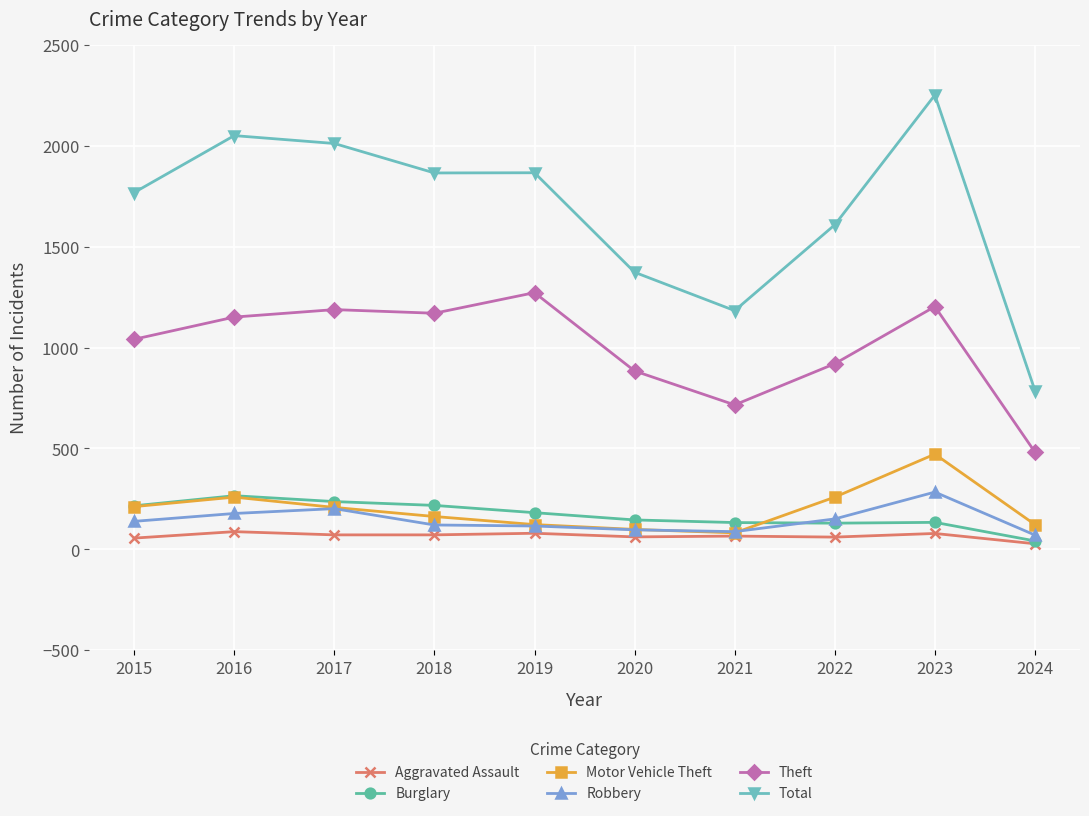

True or false: Total and Aggravated Assault cross at least once.

False